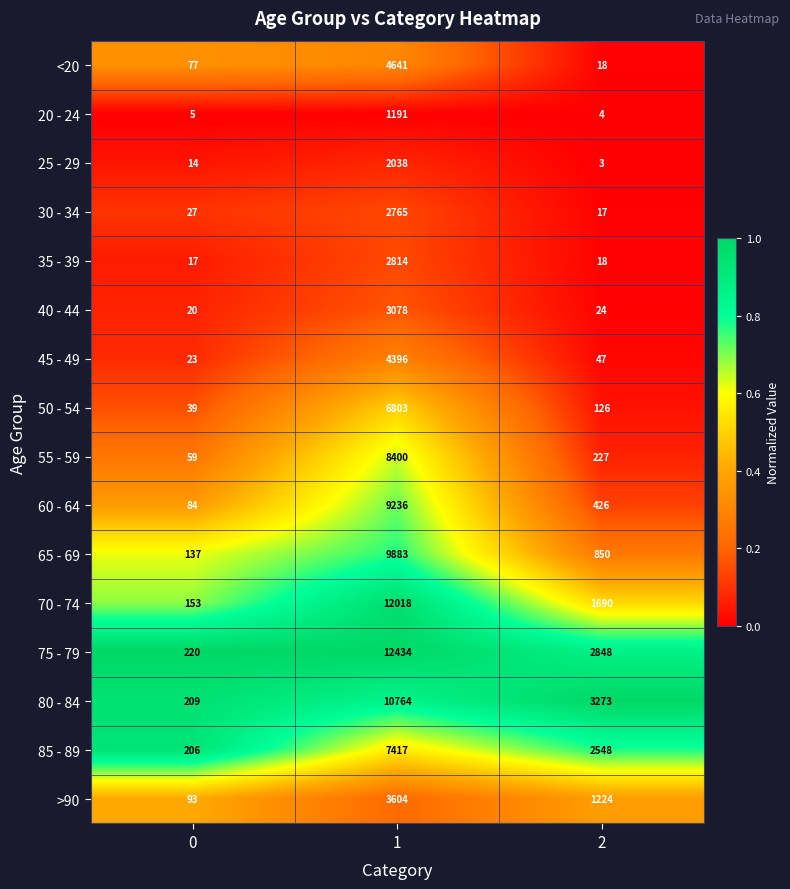

What is the total value across all series at 1?

101482